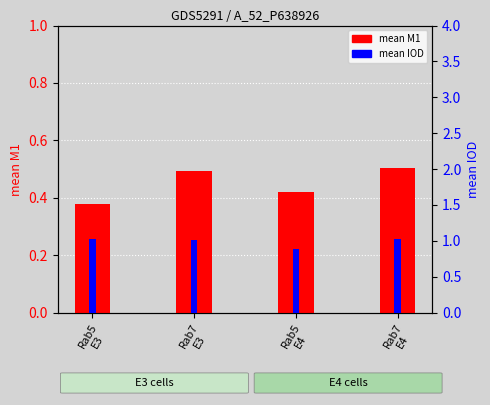

Rank the series by their average value, from lowest to highest.

mean M1, mean IOD